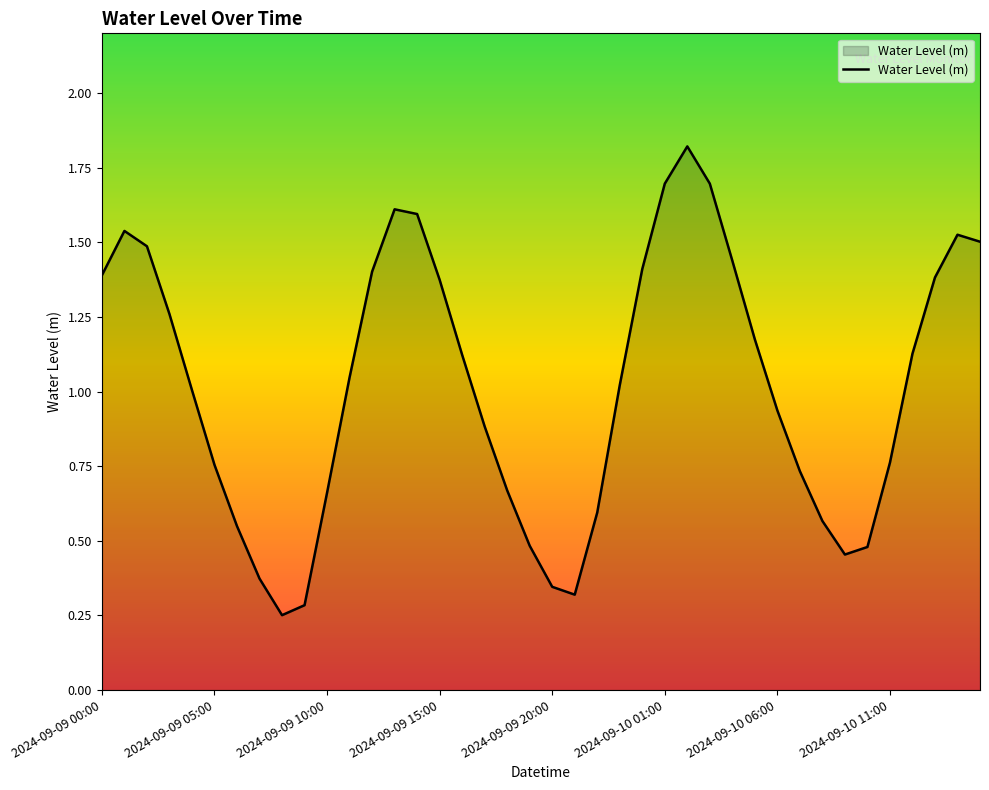

What is the maximum value shown in the chart?

1.8